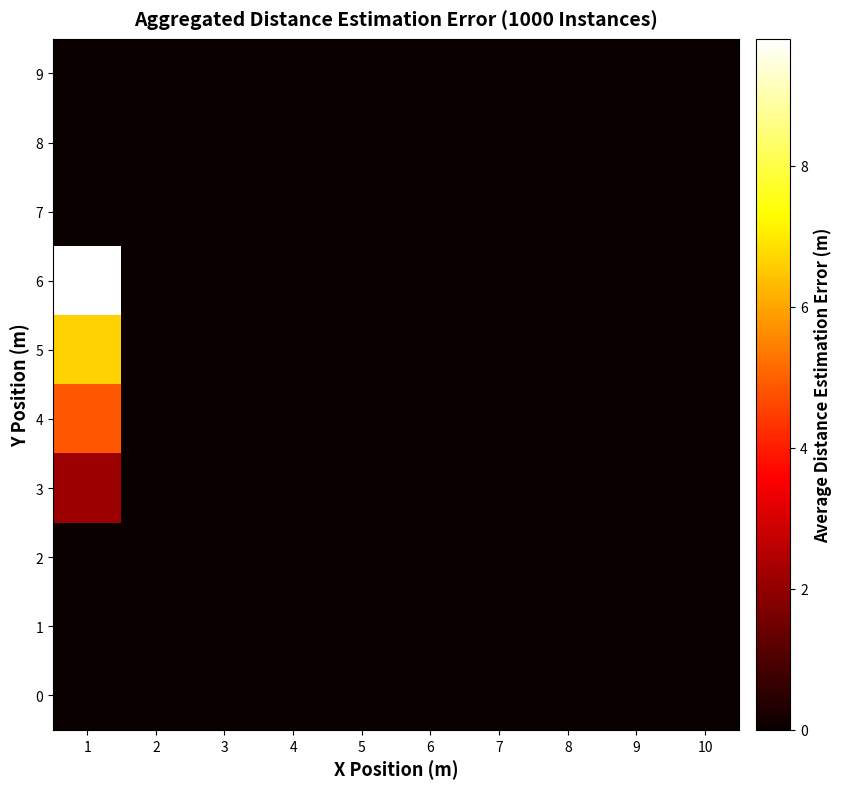

At how many categories does at least one series exceed 3?

1